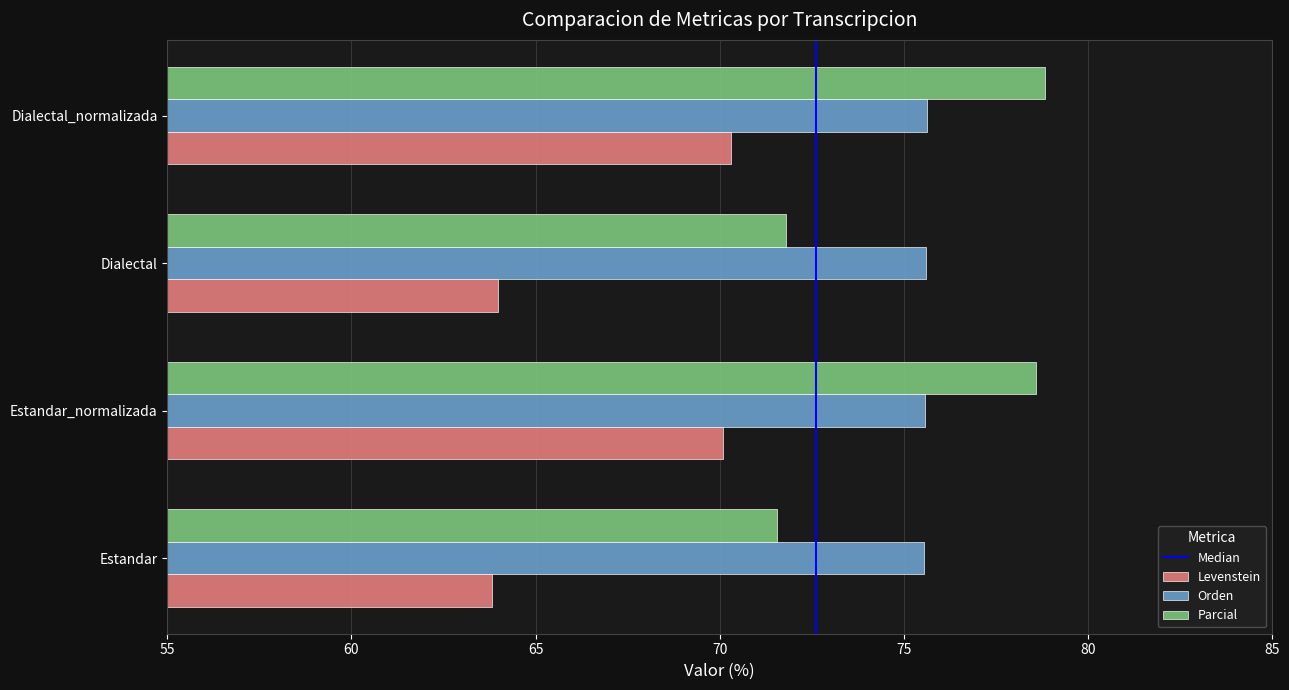

The value of Levenstein at Estandar is 63.8. True or false?

True